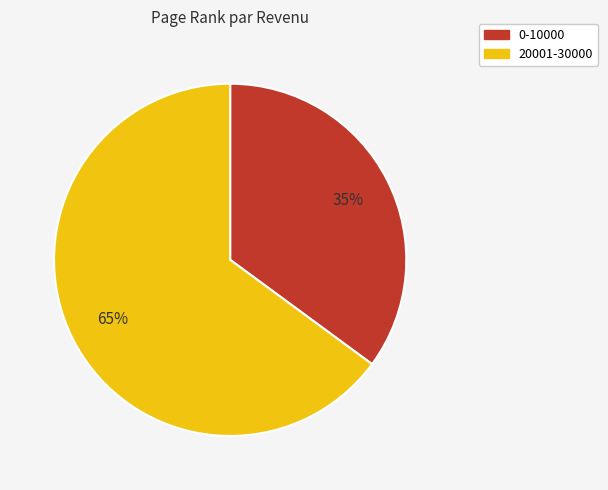

Which slice represents more than half of the pie?

20001-30000